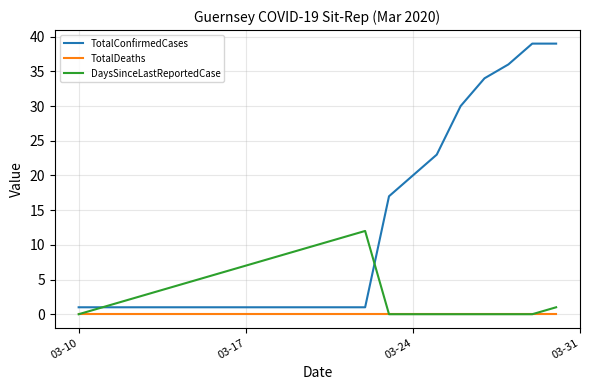

Which series has the widest spread of values?

TotalConfirmedCases